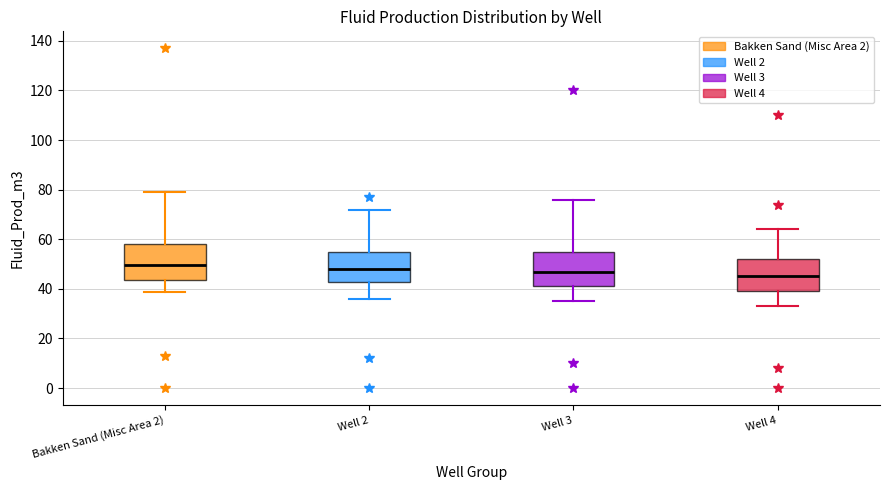

Reading left to right, read every box against the y-axis: the position of its median line, the range the box covers, and the ends of its whiskers. The values are not printed on the chart, so give them approximately, as read against the axis.

Bakken Sand (Misc Area 2): median 50, box 44 to 58, whiskers 38 to 80
Well 2: median 48, box 42 to 56, whiskers 36 to 72
Well 3: median 48, box 42 to 56, whiskers 36 to 76
Well 4: median 46, box 40 to 52, whiskers 34 to 64